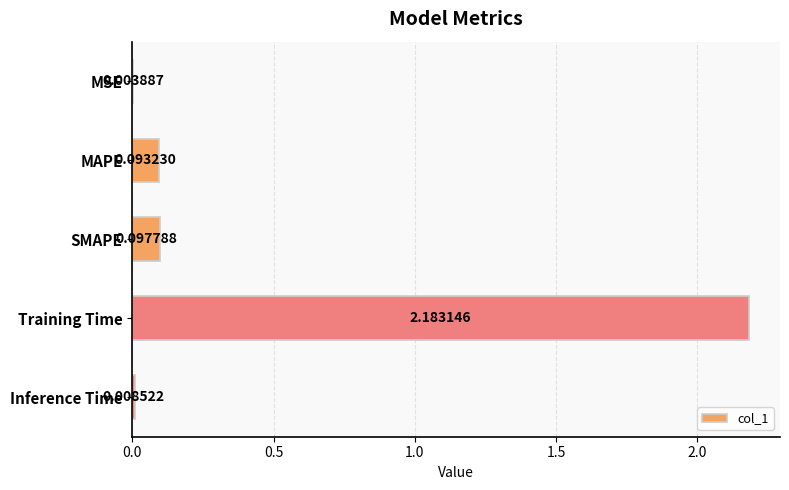

At which label is the value closest to 1?

SMAPE